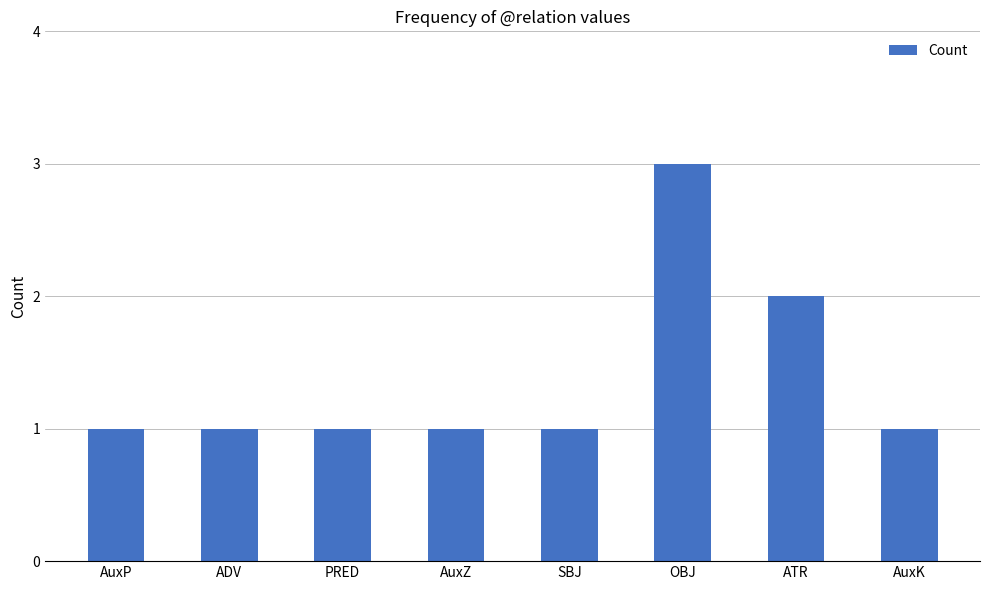

Which label corresponds to the largest value in the chart?

OBJ